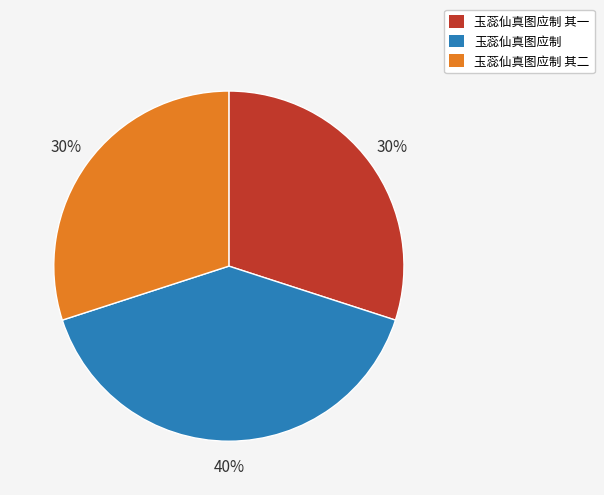

Which category has the biggest portion of the pie?

玉蕊仙真图应制